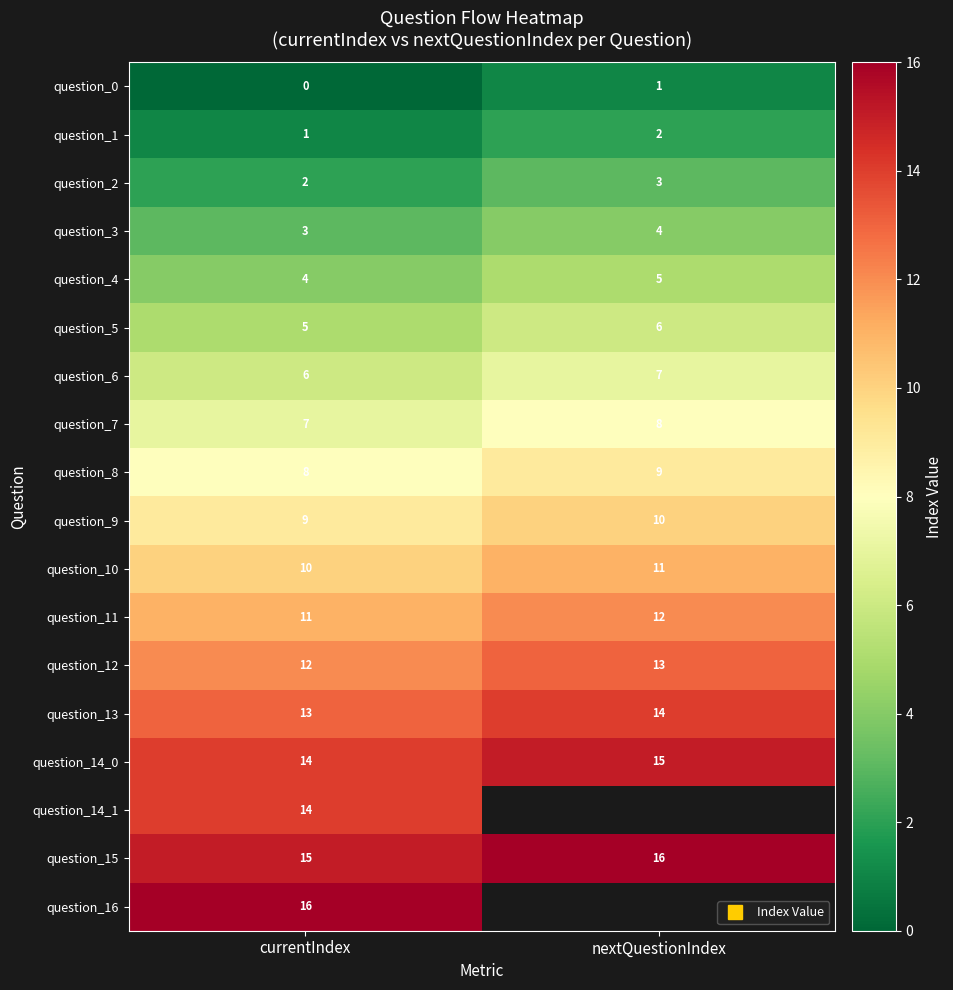

At which label is question_0 closest to 0?

currentIndex